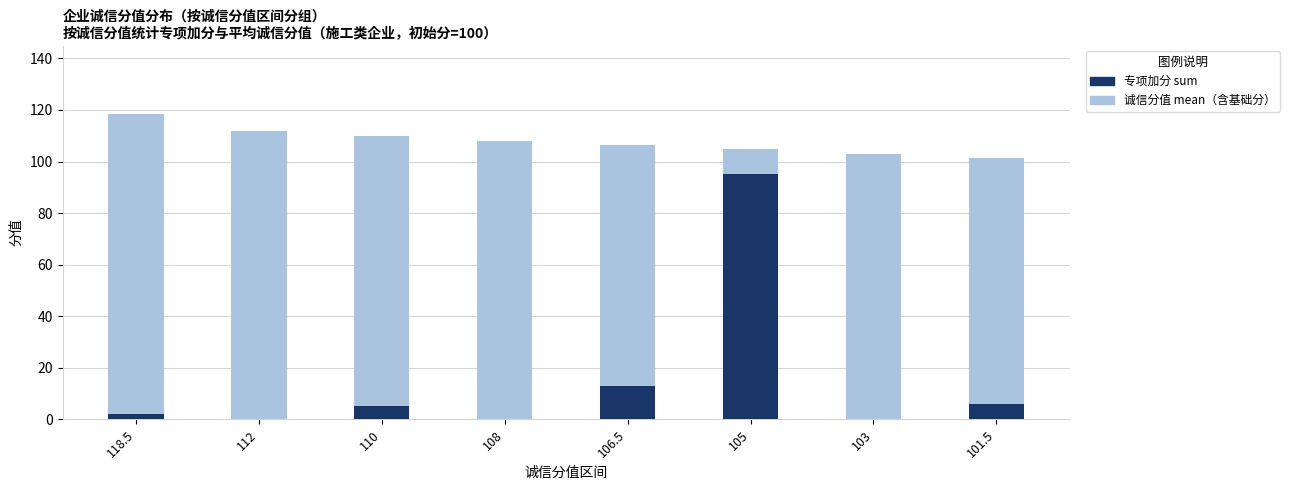

True or false: 专项加分 sum has a value of 13.0 at 106.5.

True